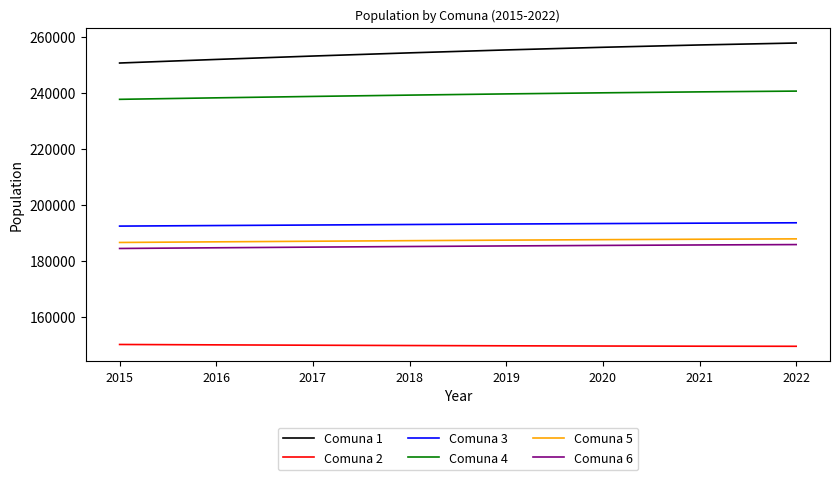

True or false: Comuna 6 has a value of 93956 at 2016.

False